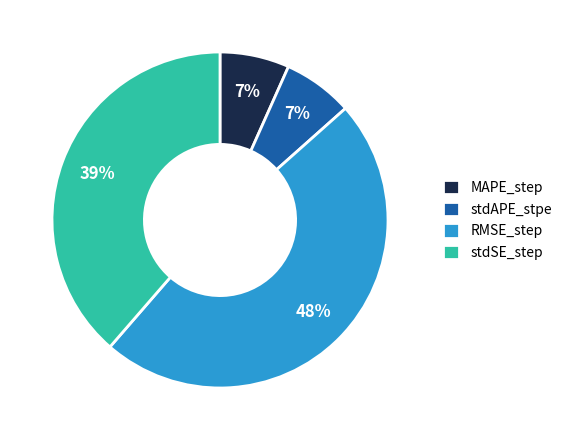

To the nearest percent, what is the average slice percentage?

25%